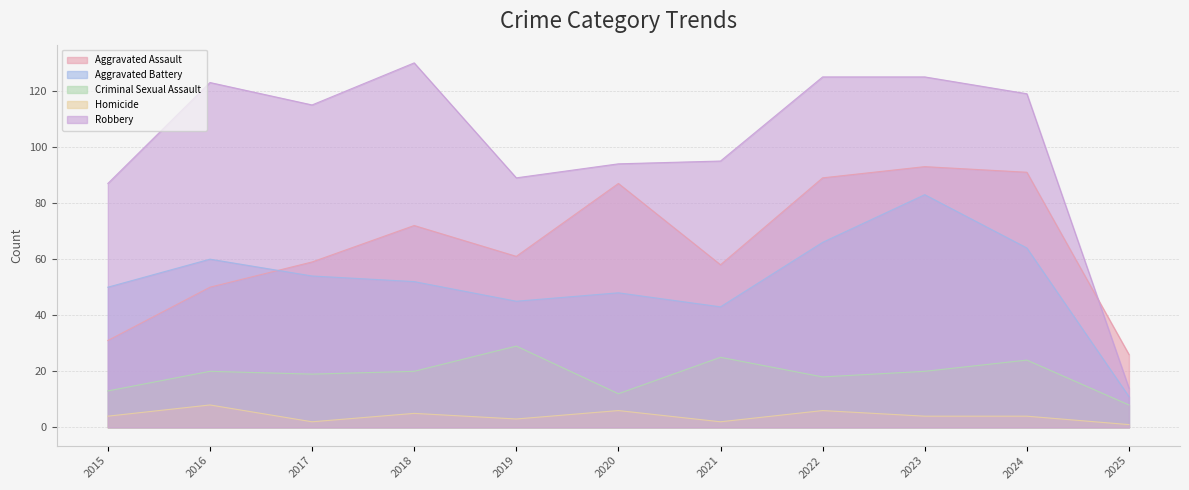

Reading right to left, extract all data points from this chart.

Aggravated Assault: 26	91	93	89	58	87	61	72	59	50	31
Aggravated Battery: 11	64	83	66	43	48	45	52	54	60	50
Criminal Sexual Assault: 8	24	20	18	25	12	29	20	19	20	13
Homicide: 1	4	4	6	2	6	3	5	2	8	4
Robbery: 14	119	125	125	95	94	89	130	115	123	87